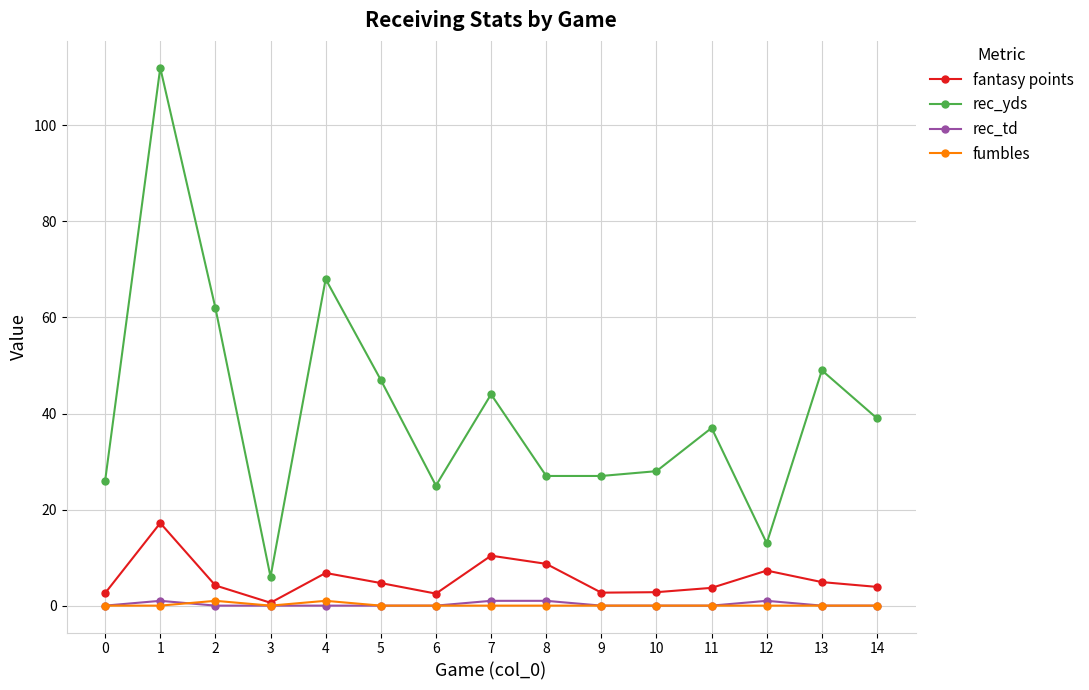

The fantasy points series shows 2.5 at 6. True or false?

True